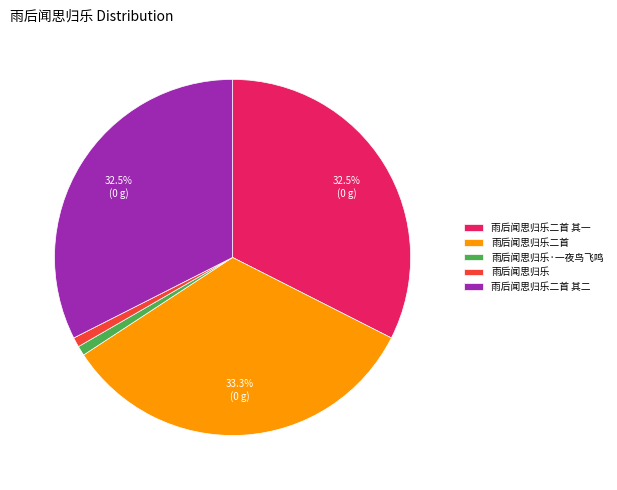

True or false: 雨后闻思归乐二首 其二 accounts for 32% of the total.

True